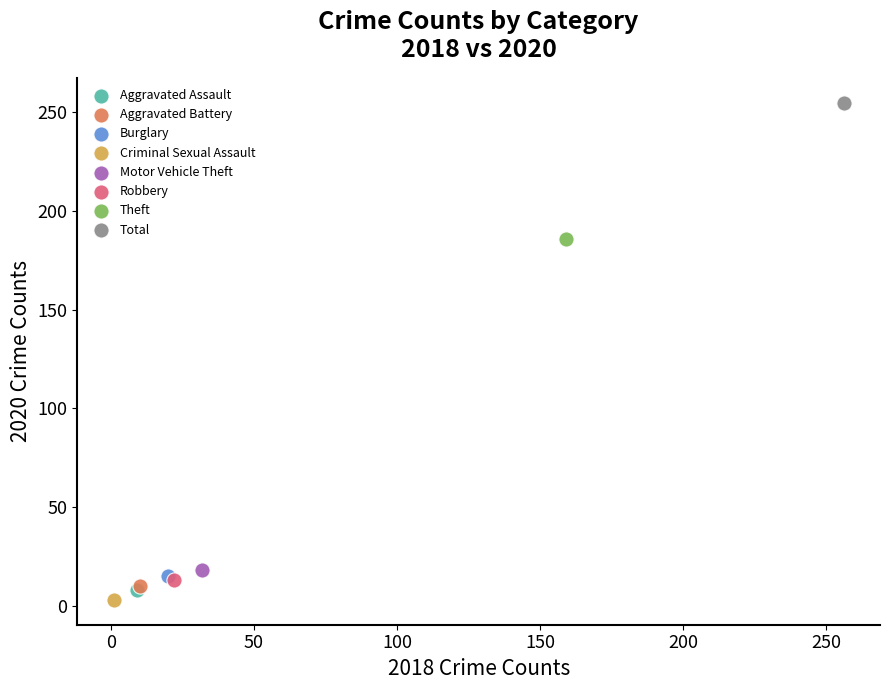

What are all the series names shown in the legend?

Aggravated Assault, Aggravated Battery, Burglary, Criminal Sexual Assault, Motor Vehicle Theft, Robbery, Theft, Total